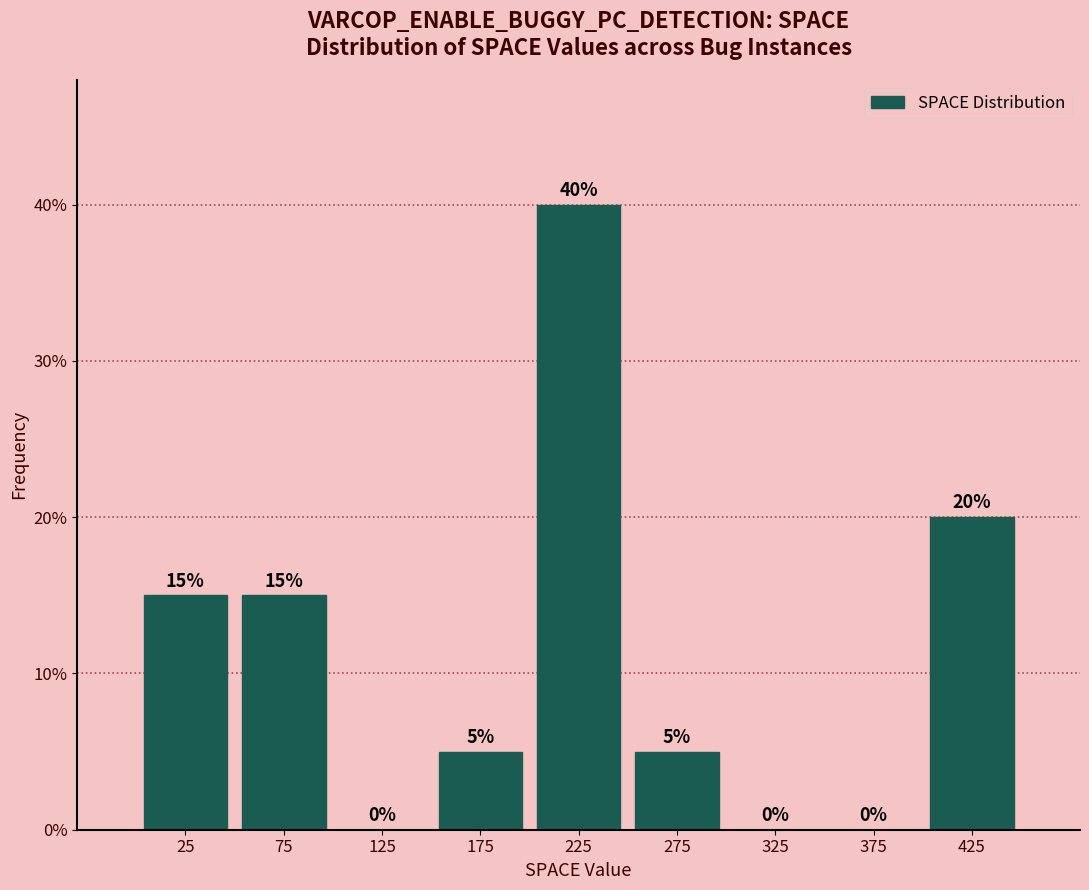

What is the height of the bar covering 200 to 250 on the x-axis?

40